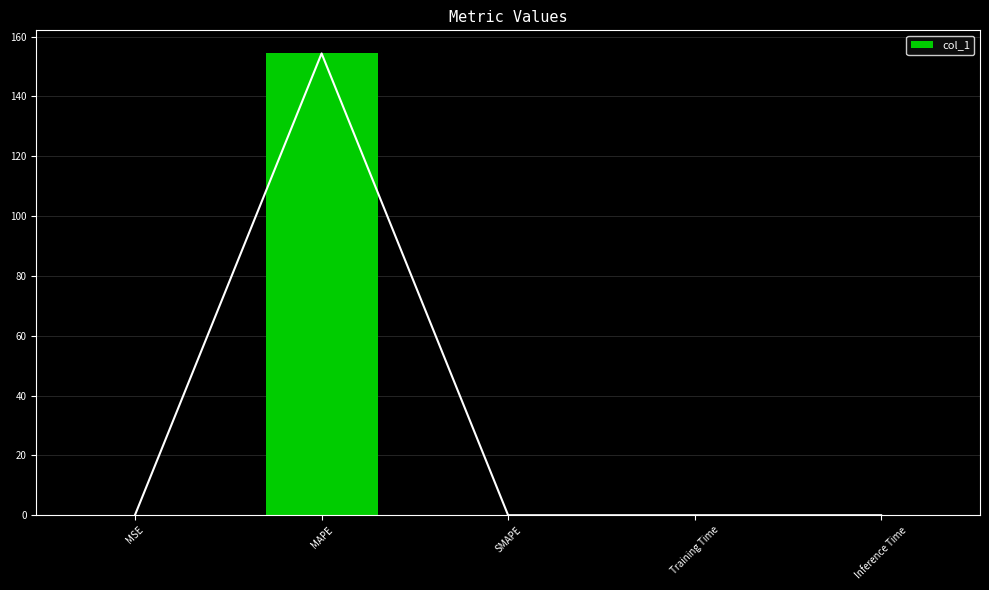

True or false: the data shows 93.6 at MAPE.

False